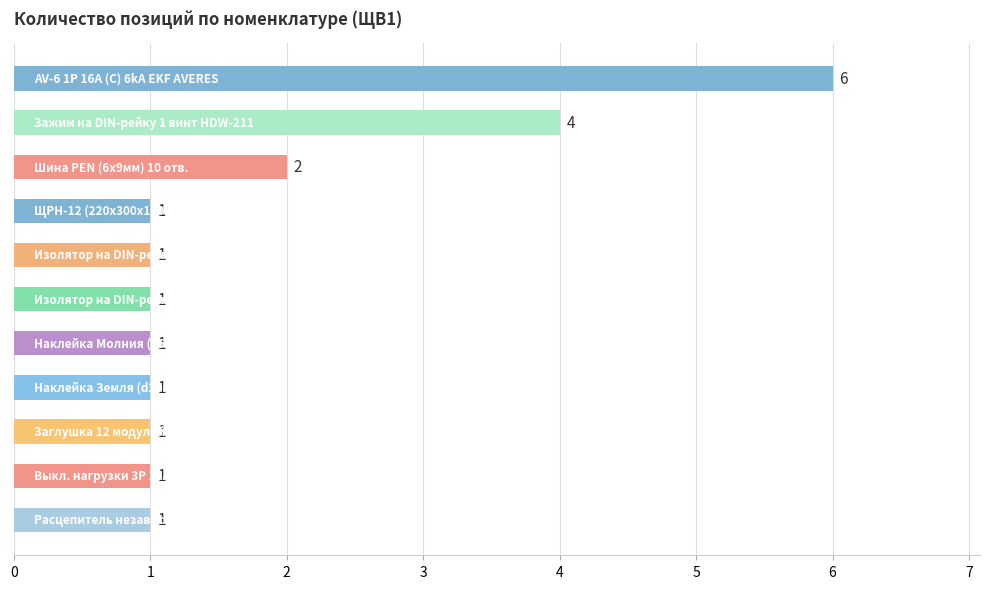

How many bars are there in total?

11